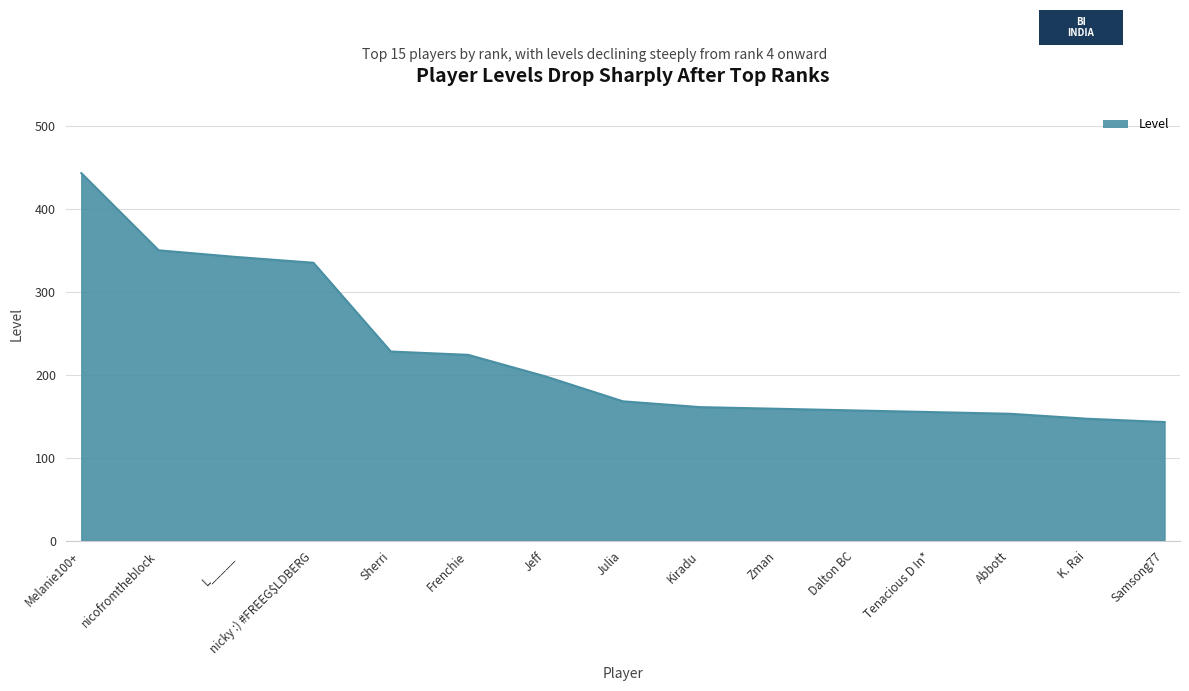

What position from the left is Samsong77?

15